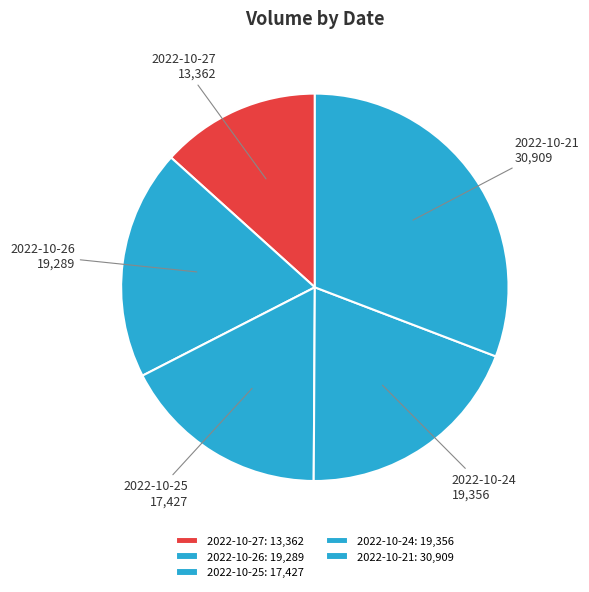

To the nearest percent, what percentage of the pie is 2022-10-25?

17%